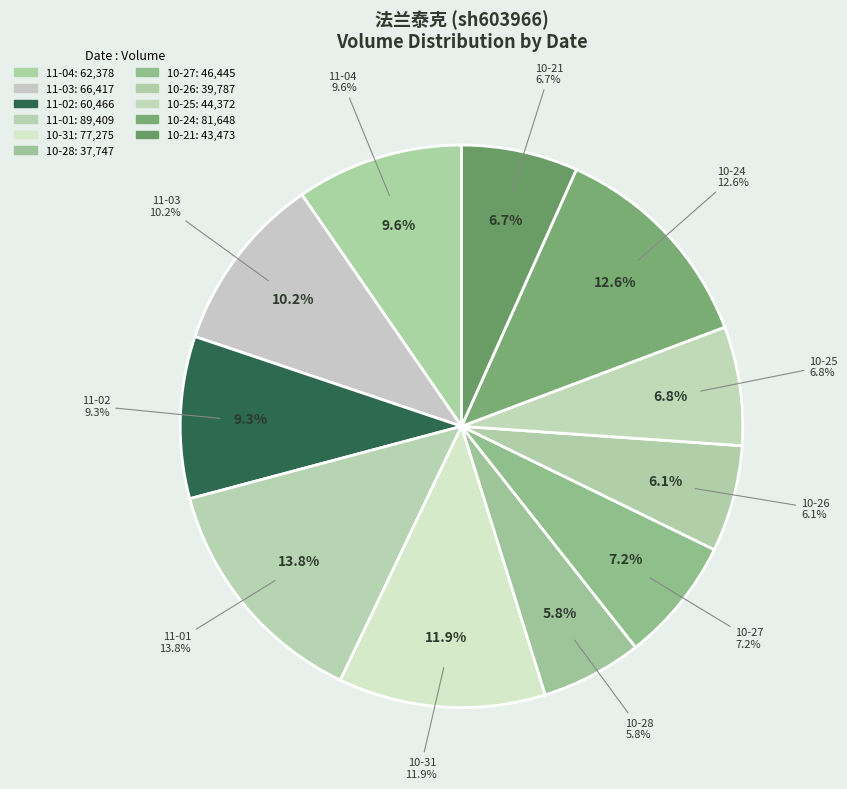

To the nearest percent, what percentage of the pie is 2022-10-25?

7%